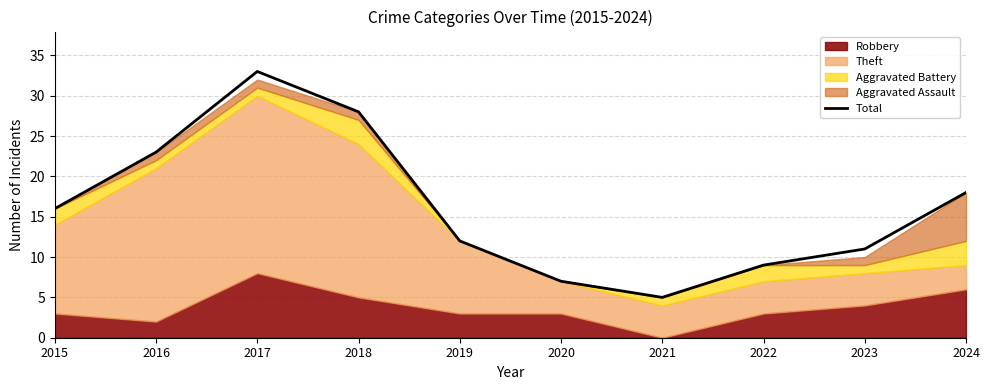

What is the sum of the values at 2017 and 2024?

51